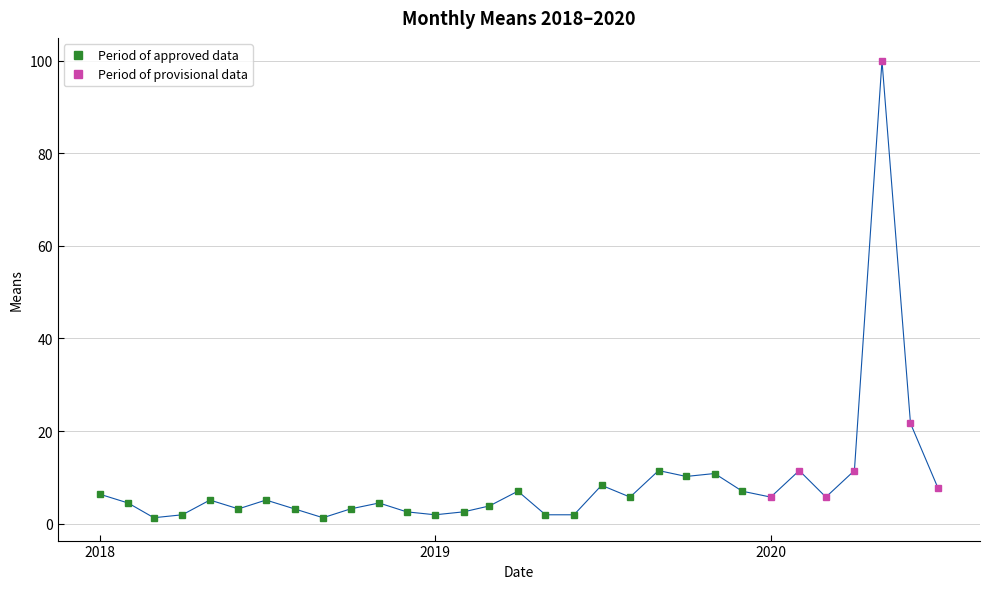

The Period of approved data series shows 6.4 at 2018. True or false?

True